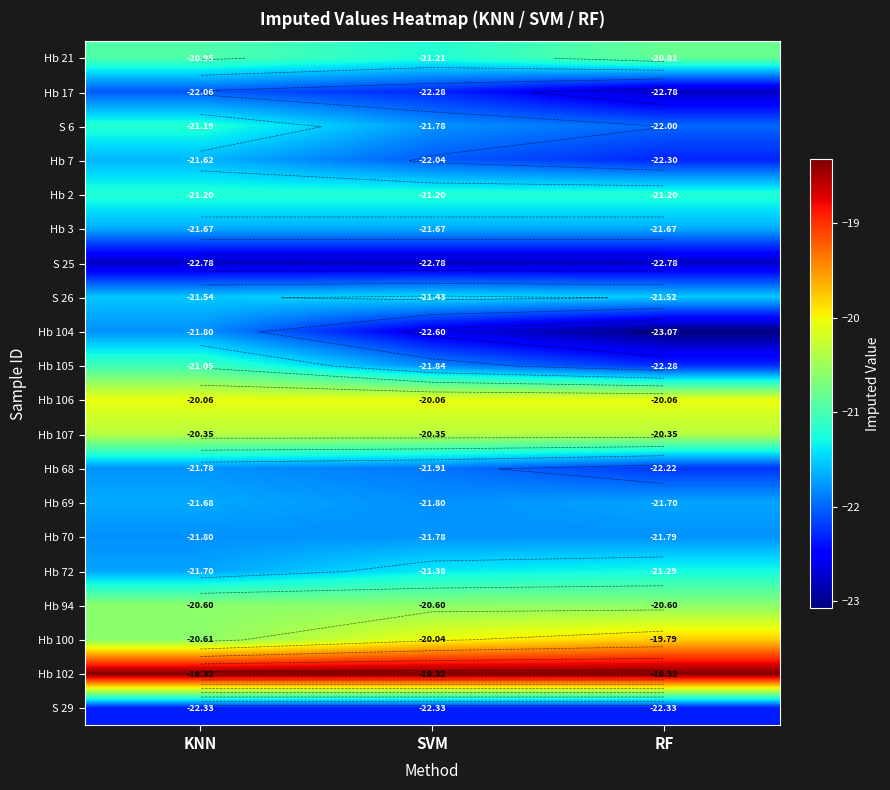

The Hb 7 series shows -21.6 at KNN. True or false?

True